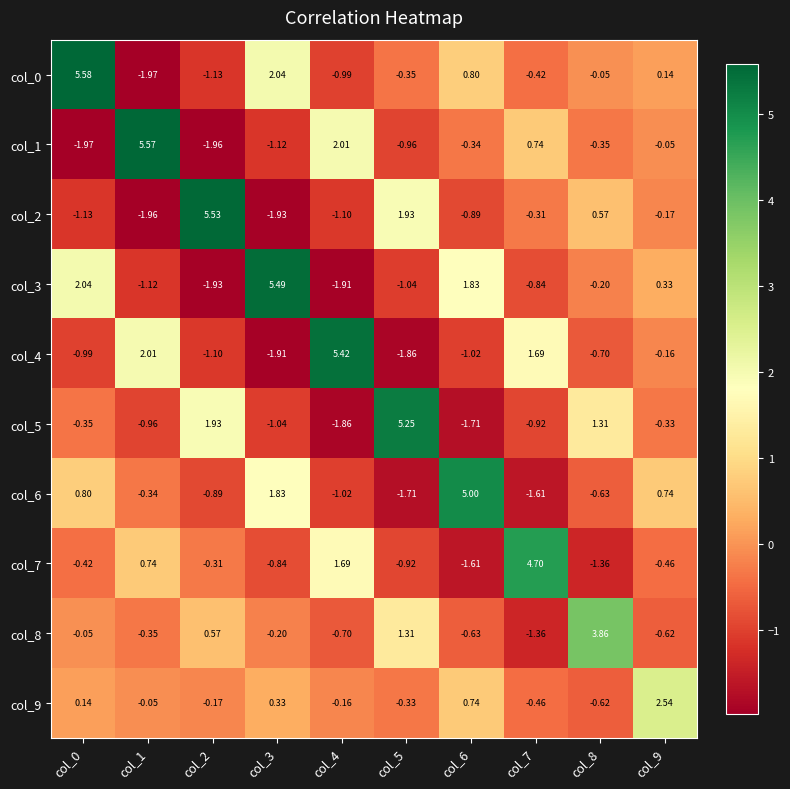

Is the value of col_2 at col_3 greater than the value of col_9 at col_5?

No